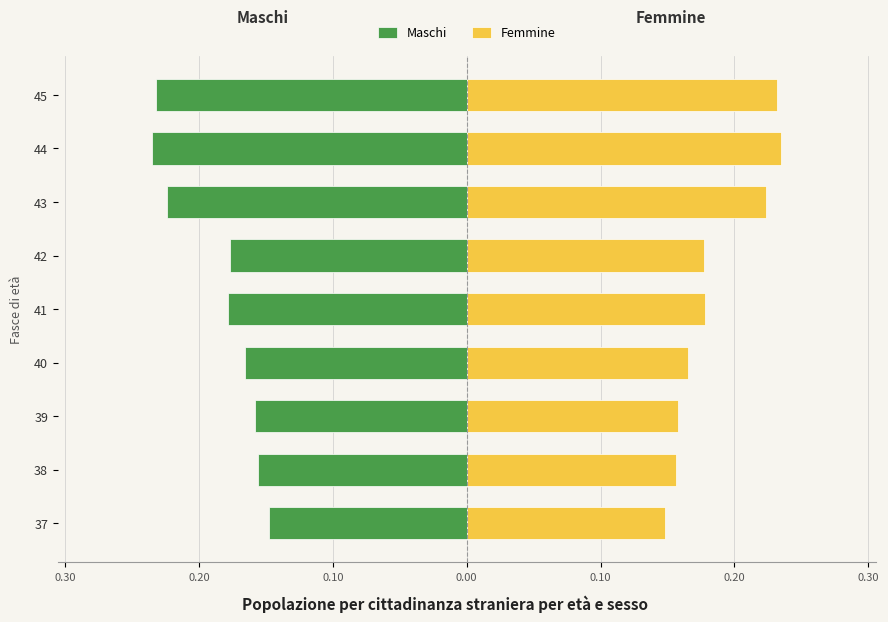

How many data points does each series have?

9